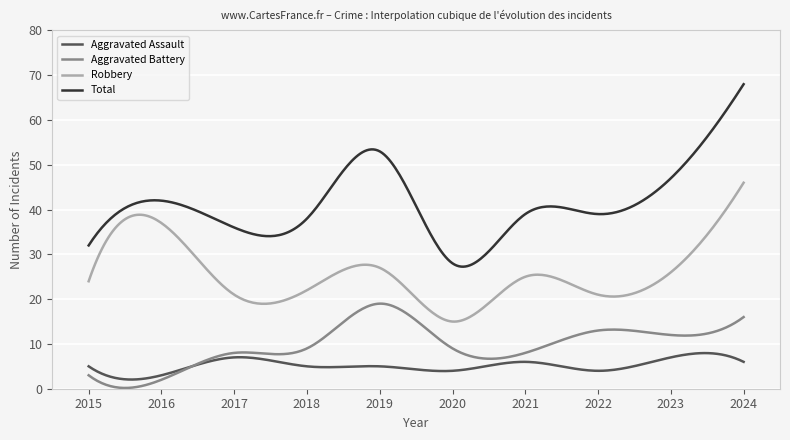

True or false: Robbery and Aggravated Battery intersect in this chart.

False